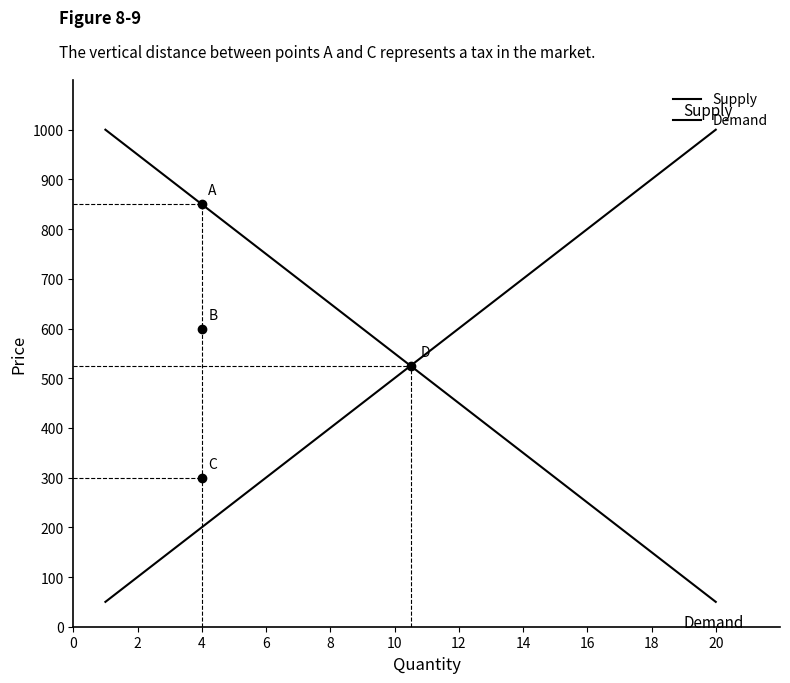

True or false: Supply and Demand intersect in this chart.

True